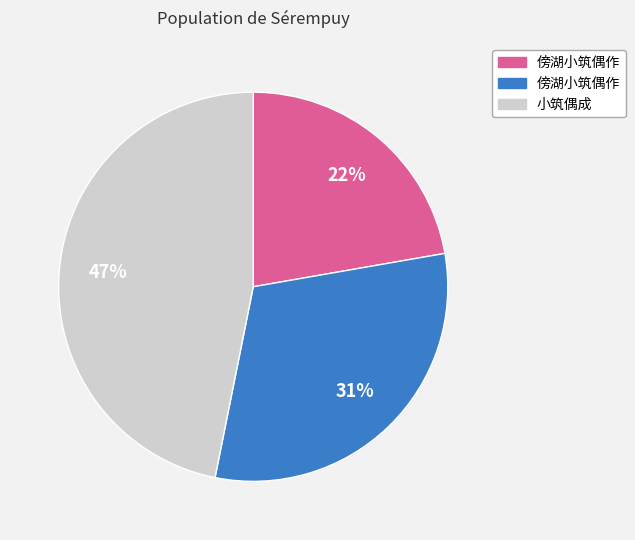

To the nearest percent, what is the difference between the largest and smallest slice percentages?

25%